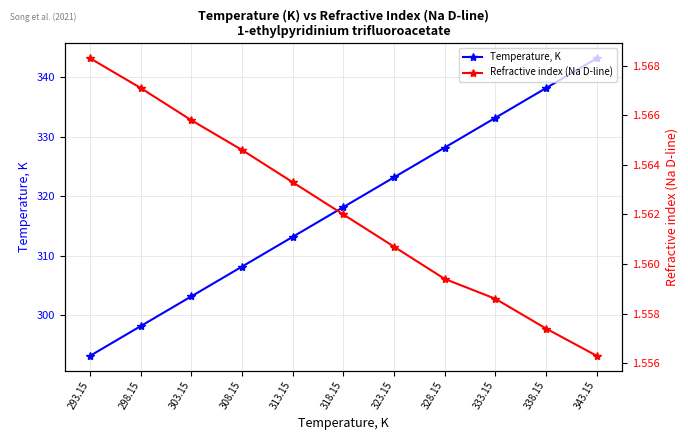

Rank the series at 318.15 from highest to lowest value.

Temperature, K, Refractive index (Na D-line)